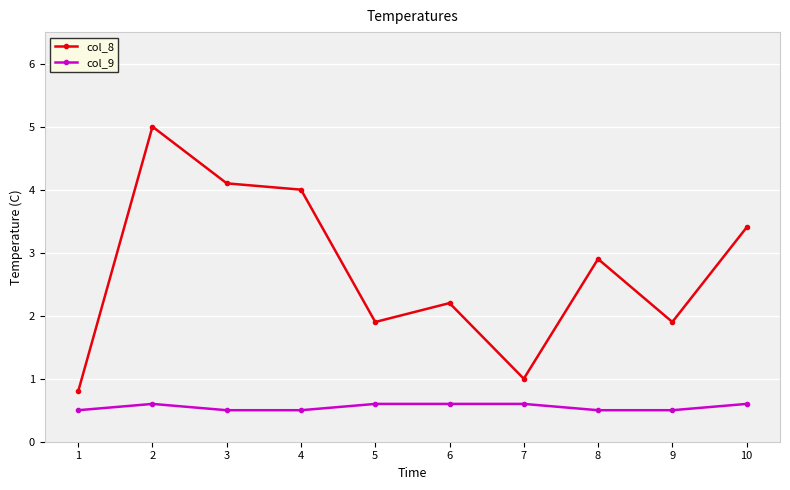

What is the minimum value for col_8?

0.8